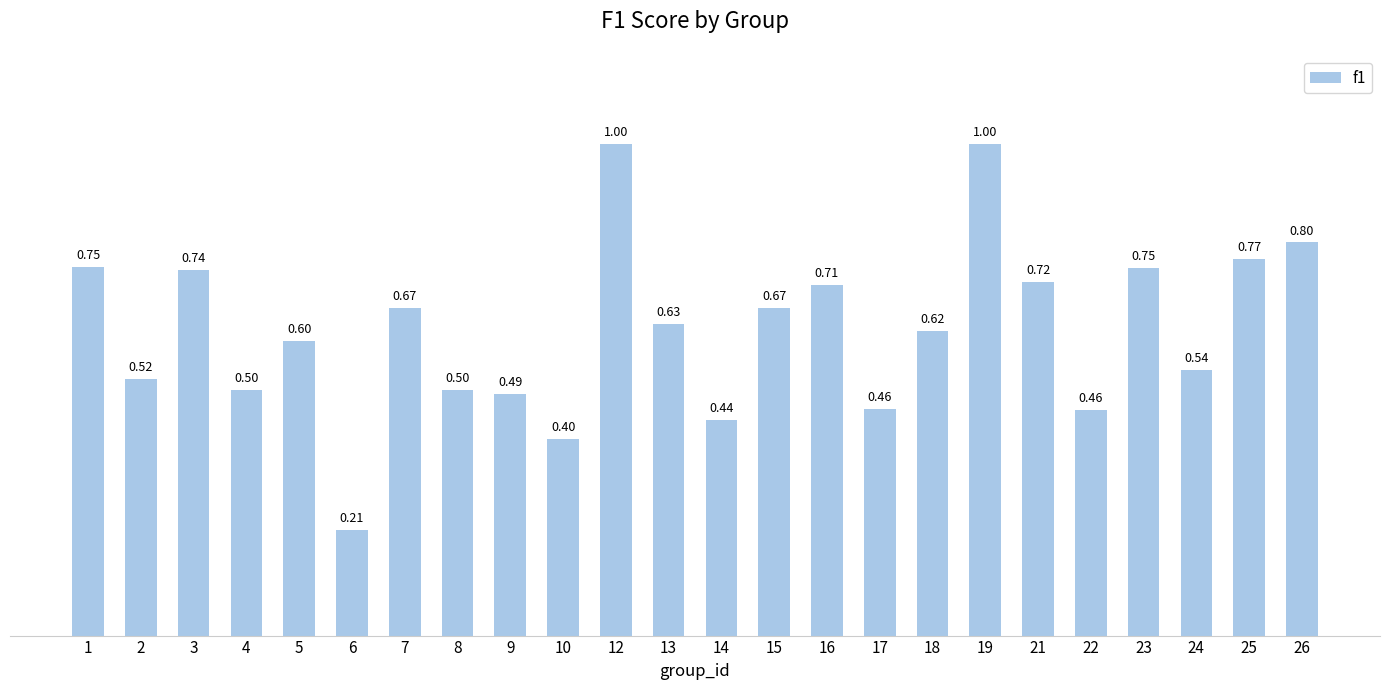

What is the average value?

0.6